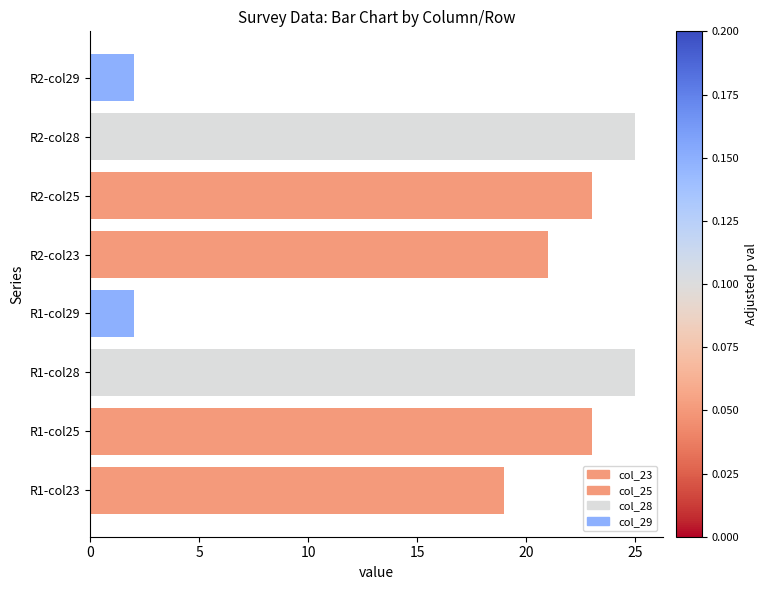

Approximately how many times larger is the value at R1-col25 compared to R2-col25?

1.0